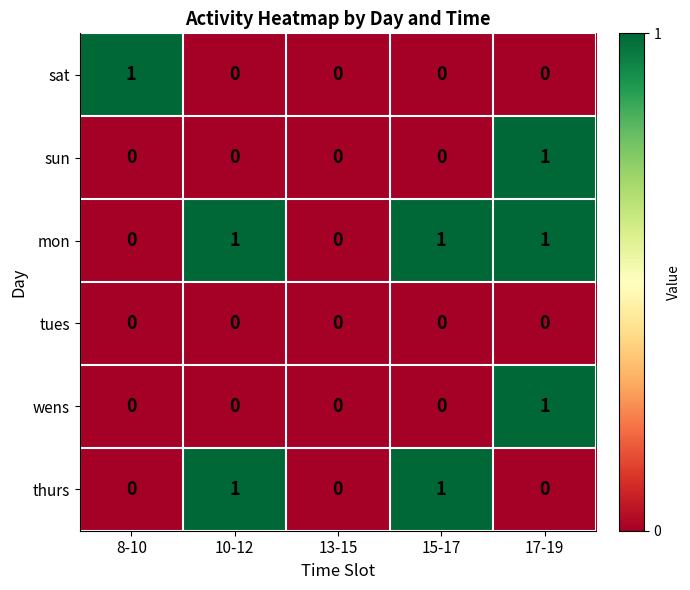

How many values in wens are above zero?

1